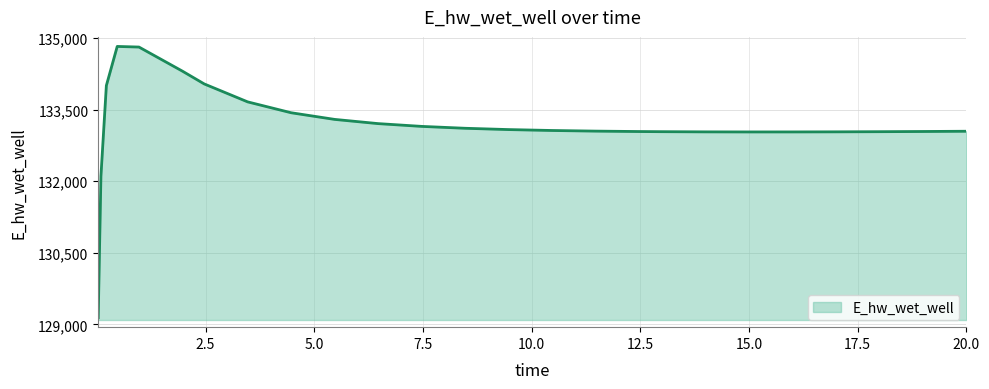

What is the greatest value displayed?

134825.6